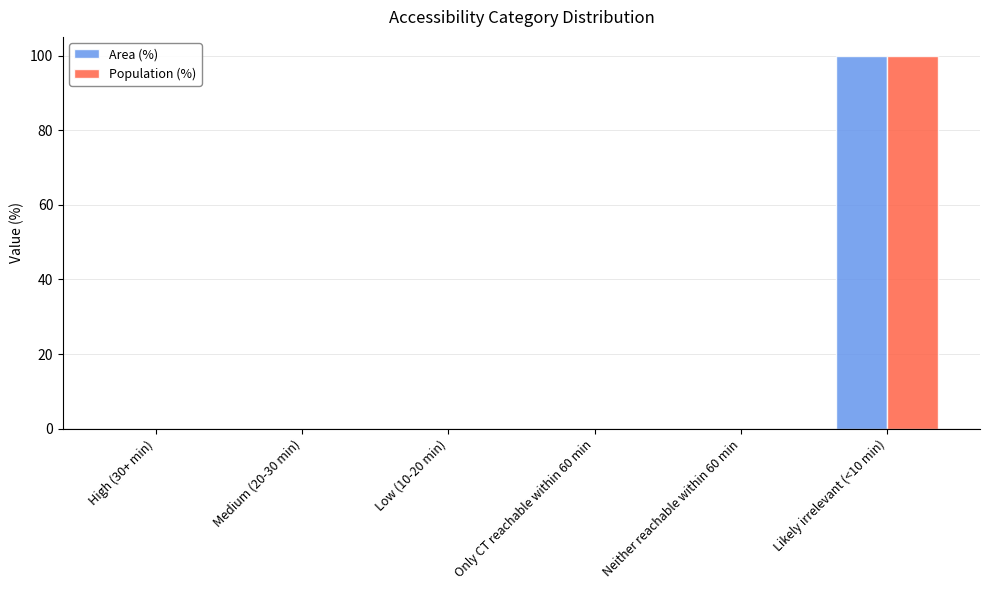

What are all the series names shown in the legend?

Area (%), Population (%)